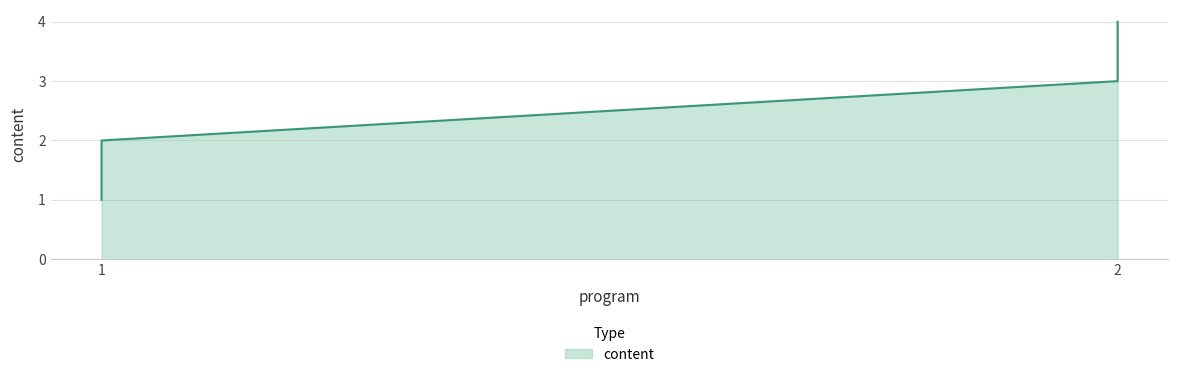

What is the change in value from 2 to 2?

+1